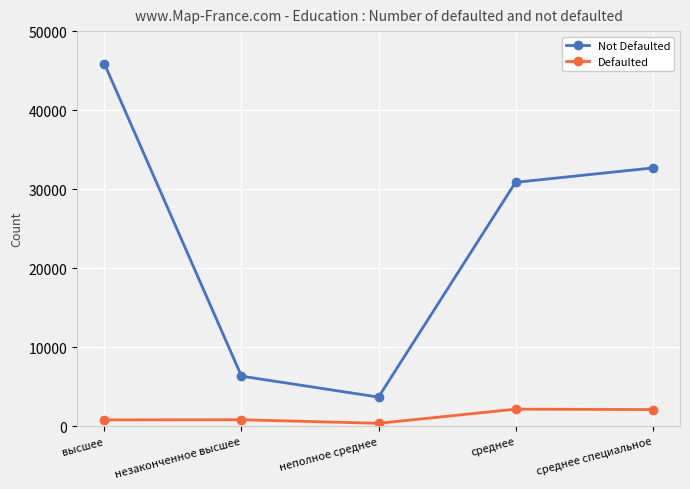

What is the smallest value displayed?

360